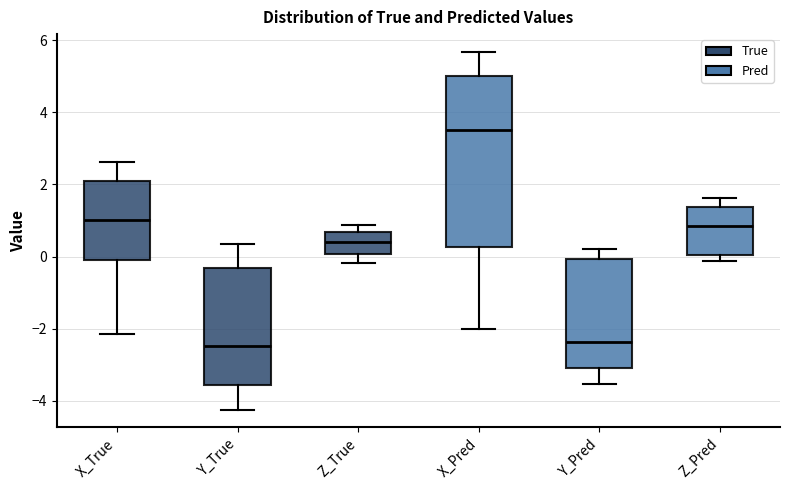

Which box is the tallest, from its lower edge to its upper edge?

X_Pred